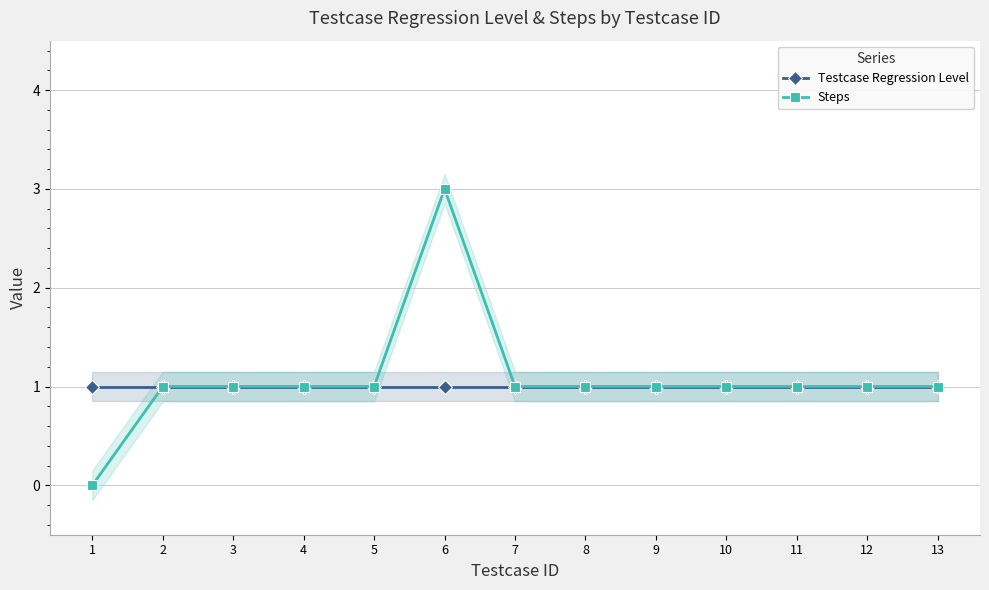

True or false: Testcase Regression Level and Steps cross at least once.

False